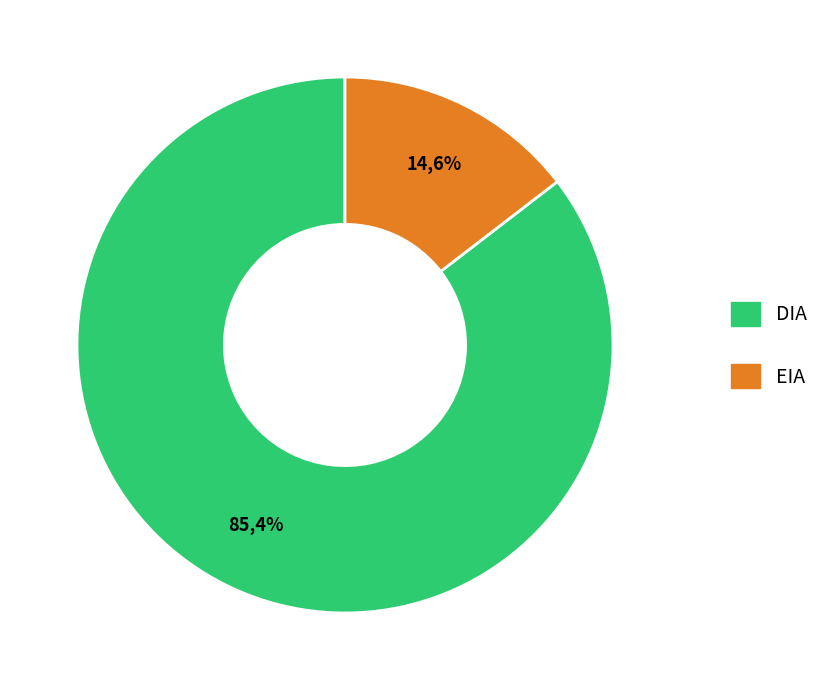

What is the total percentage of DIA and EIA?

100.0%